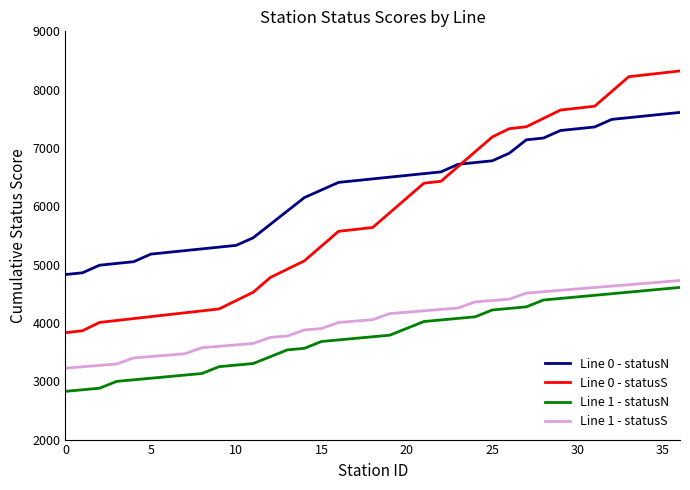

Which series has the largest total across all categories?

Line 0 - statusN